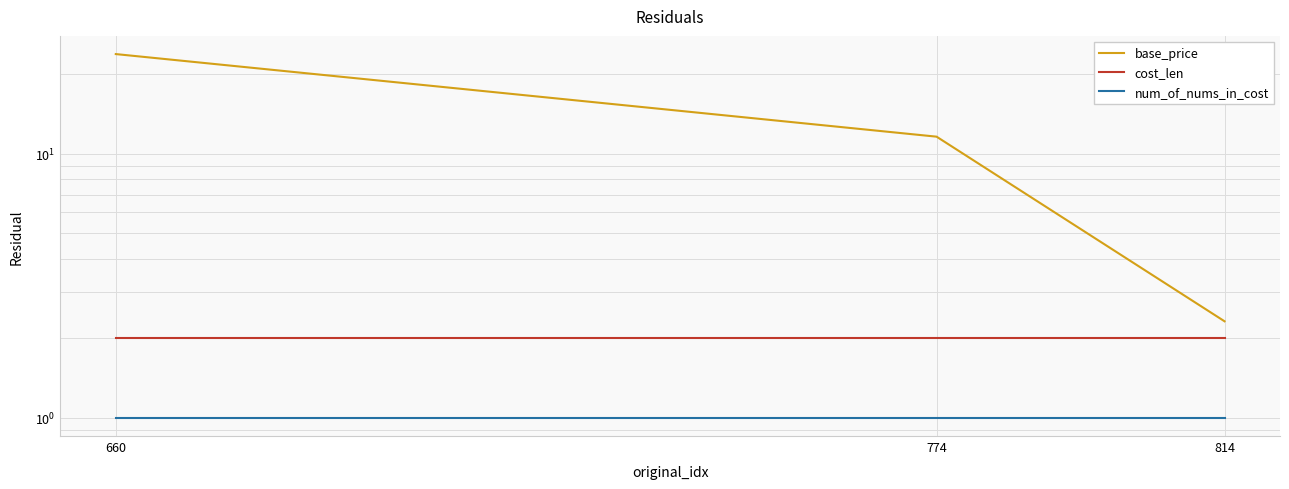

Reading left to right, transcribe all the data shown in this chart.

base_price: 23.8	11.6	2.3
cost_len: 2.0	2.0	2.0
num_of_nums_in_cost: 1.0	1.0	1.0